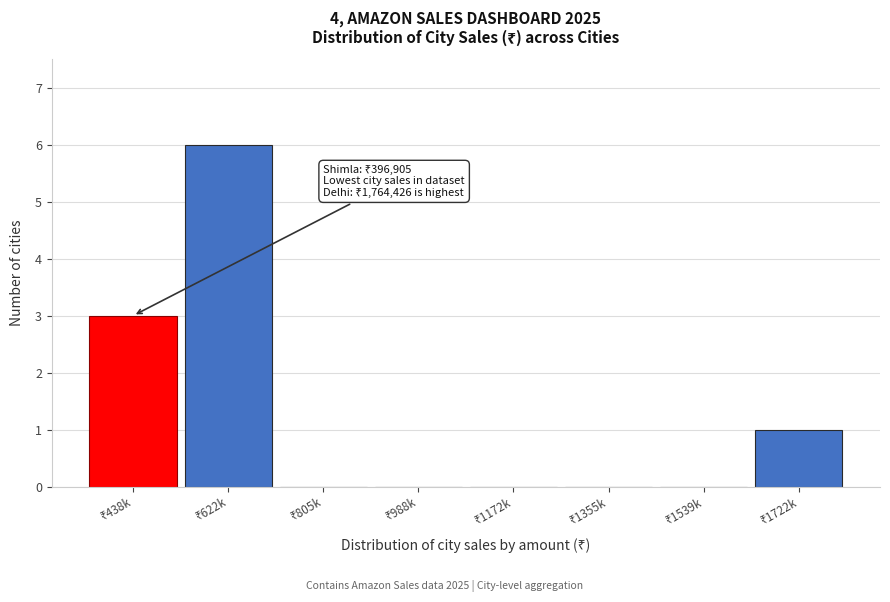

What is the sum of all values?

10